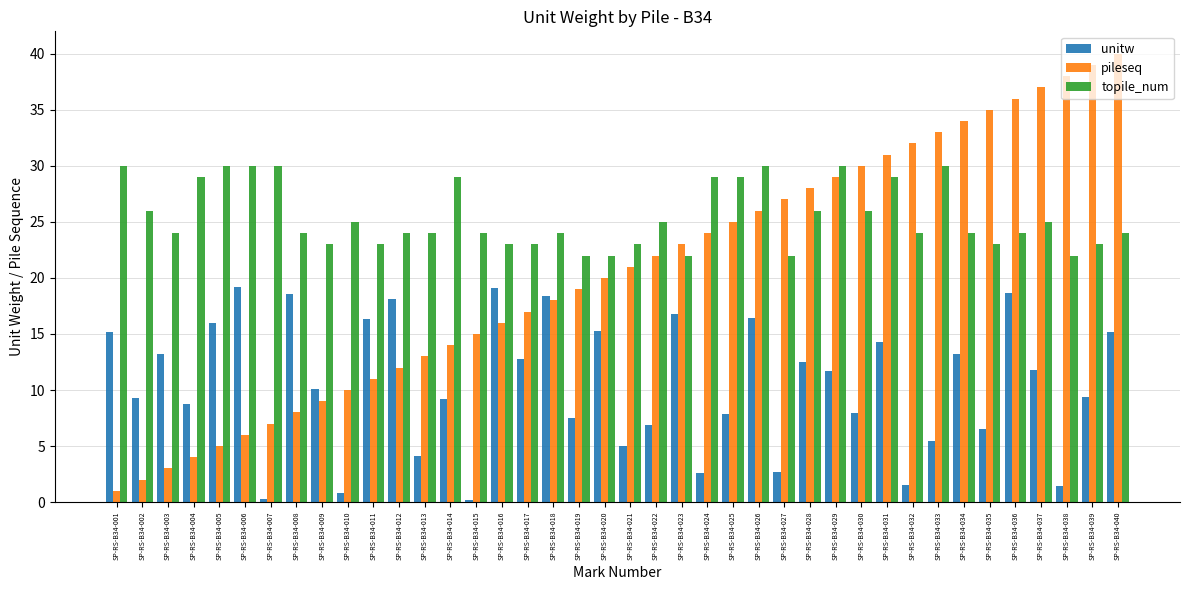

The pileseq series shows 17.0 at SP-RS-B34-017. True or false?

True